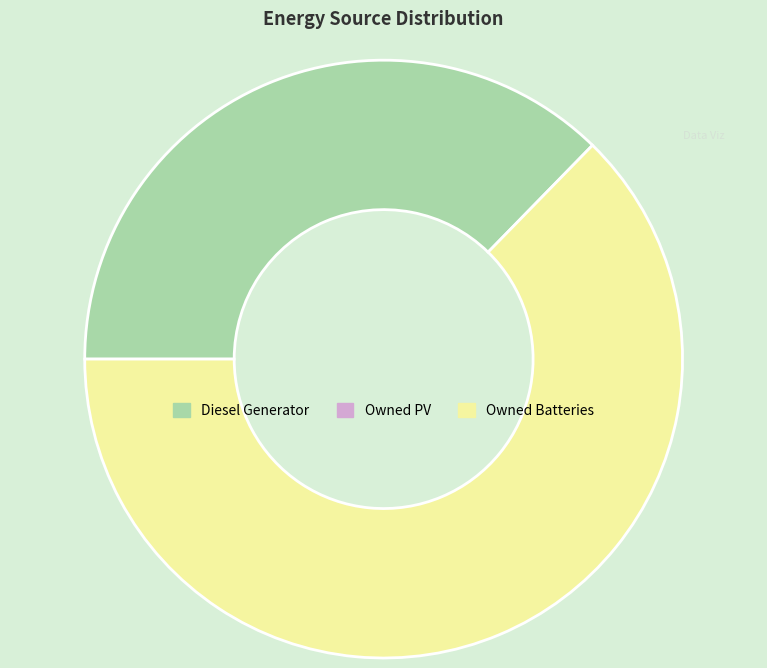

Is there a majority slice in this chart?

Yes